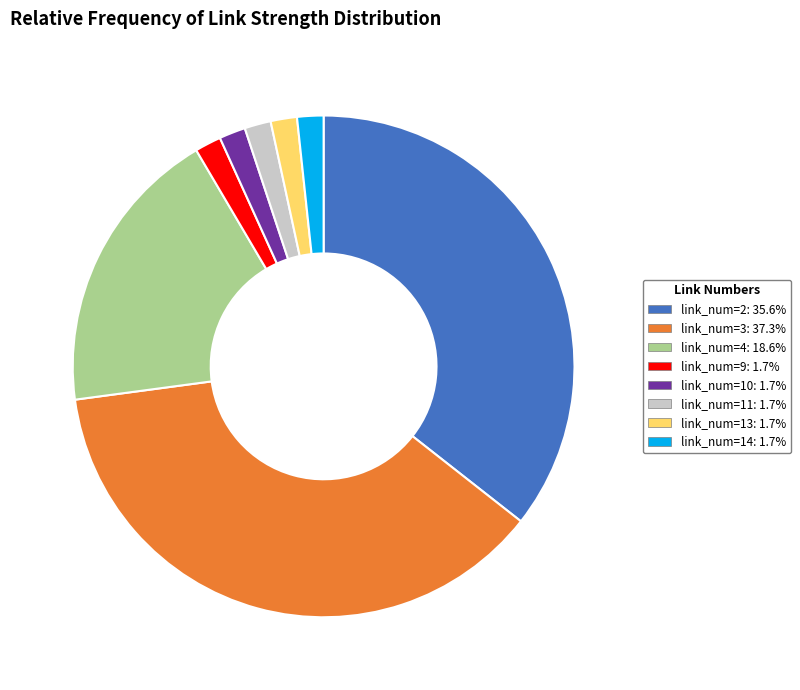

Count the number of slices in the pie.

8